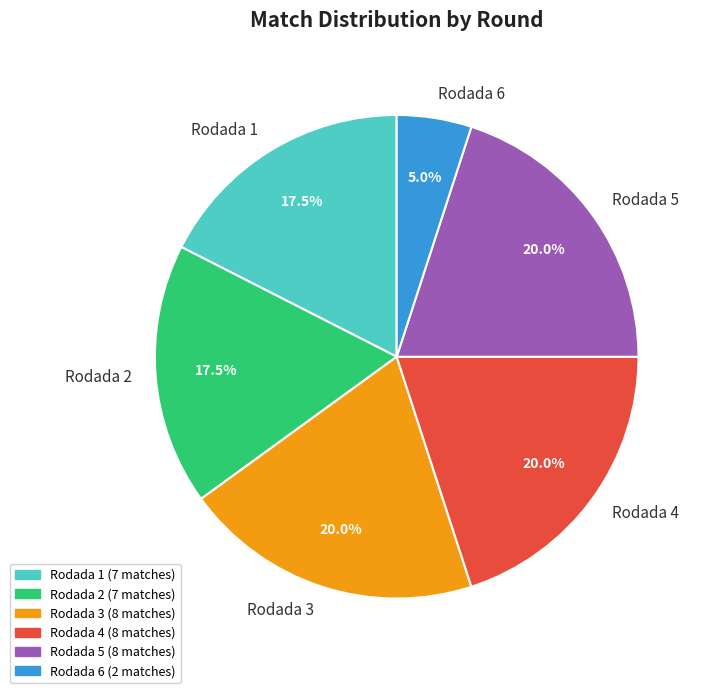

Combined, what portion of the pie is Rodada 5 and Rodada 6?

25.0%